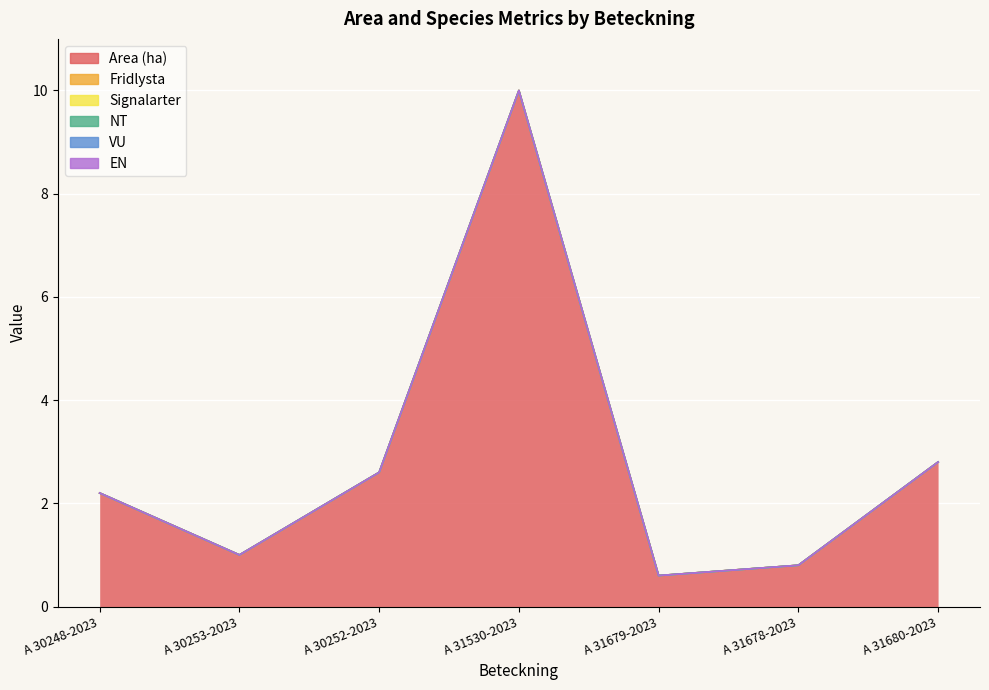

What is the difference between the highest and lowest values at A 30252-2023?

2.6